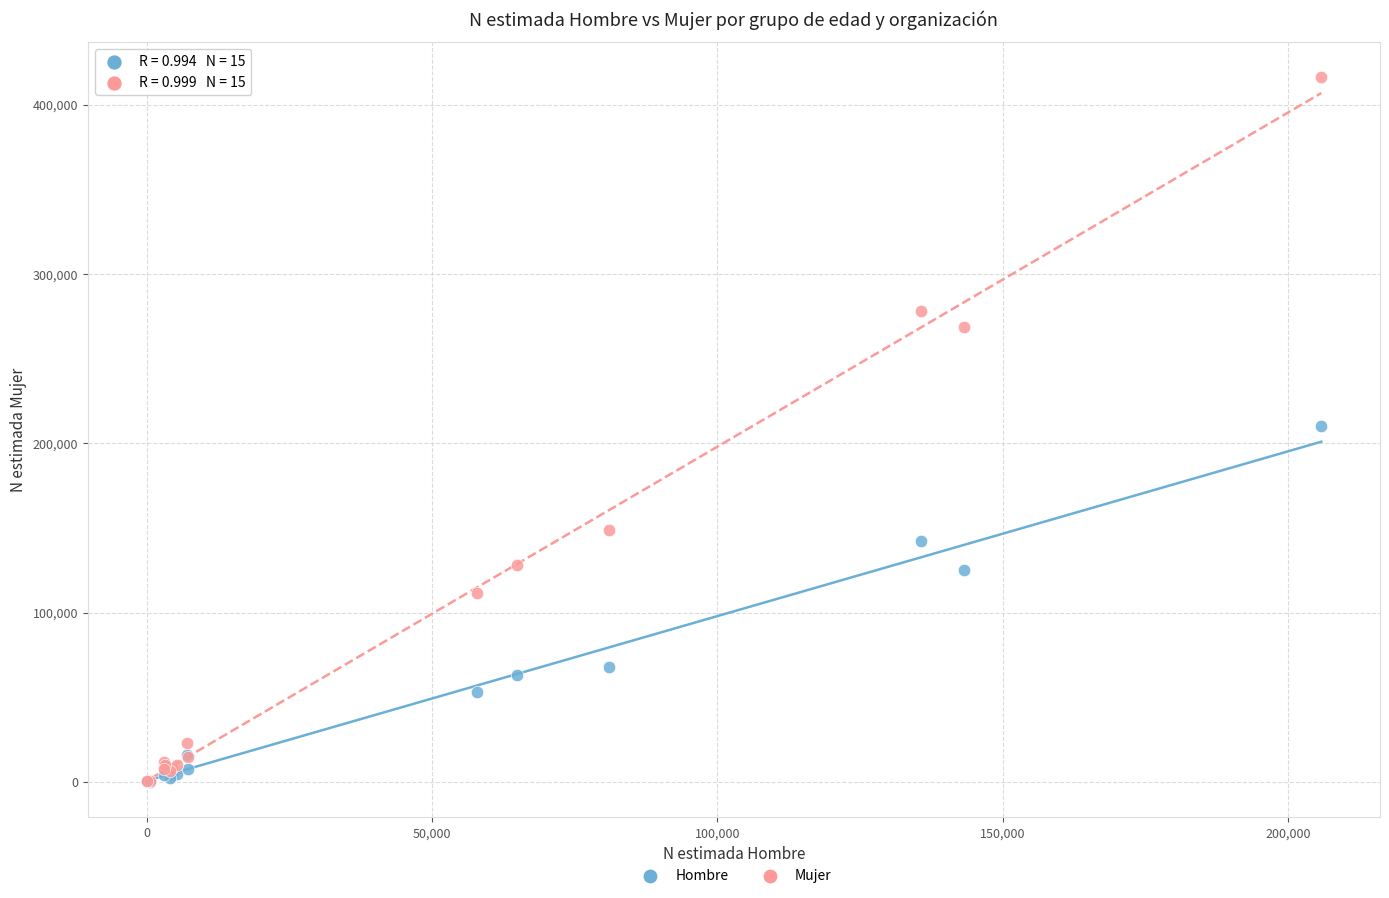

Which series has the largest Y range (max minus min)?

Mujer